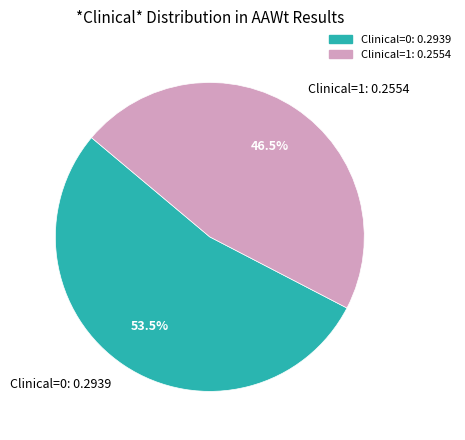

True or false: Clinical=0 accounts for 73% of the total.

False